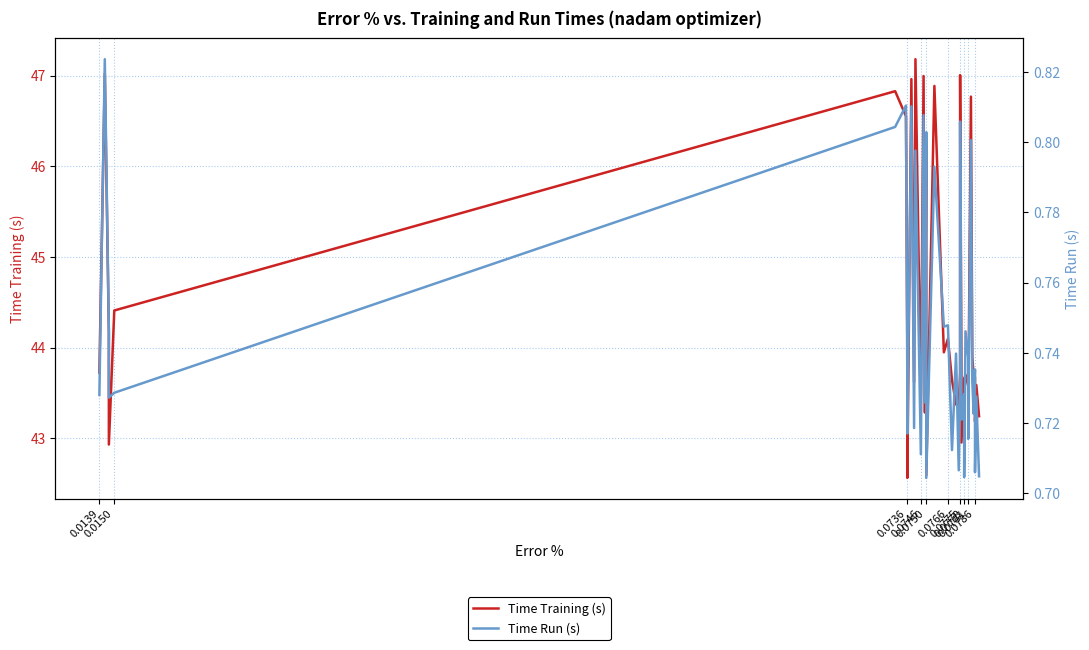

Is it true that Time Training (s) equals 43.5 at 0.0746?

True